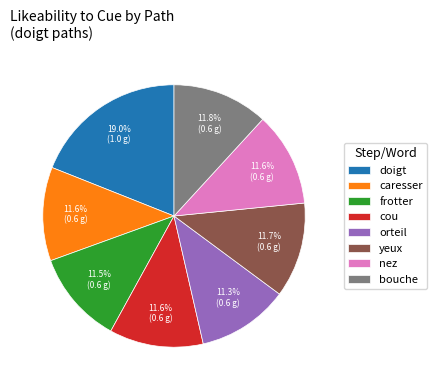

Is it true that caresser is 12% of the pie?

True